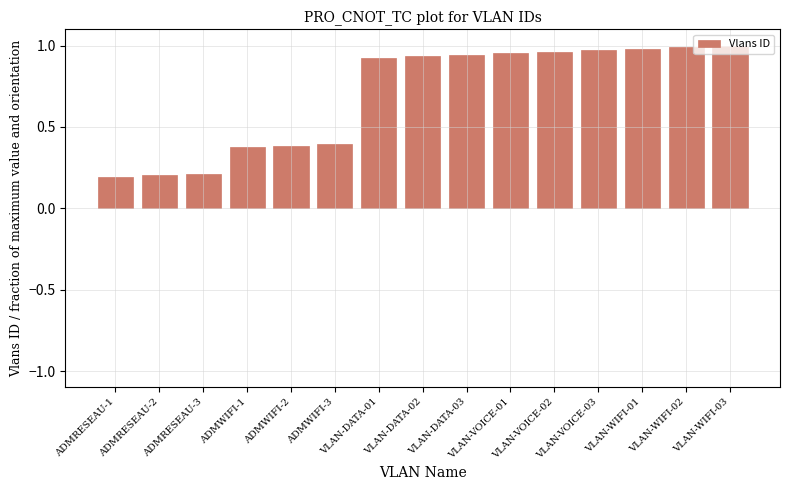

What is the sum of the values at VLAN-WIFI-03 and ADMWIFI-2?

1.4